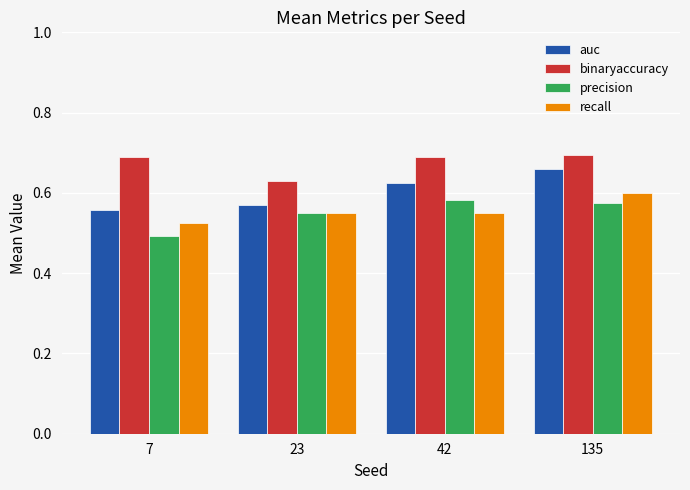

Which series has the largest total across all categories?

binaryaccuracy